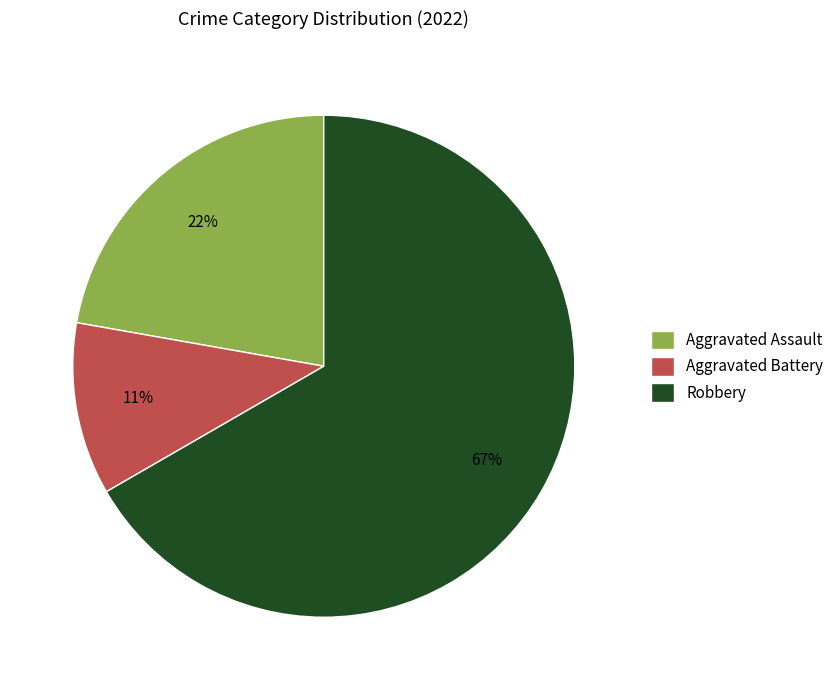

To the nearest percent, what is the average slice percentage?

33%